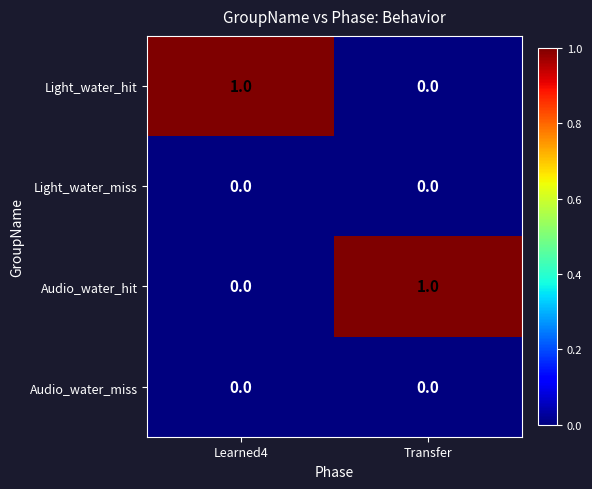

At which label is Light_water_hit closest to 0?

Transfer